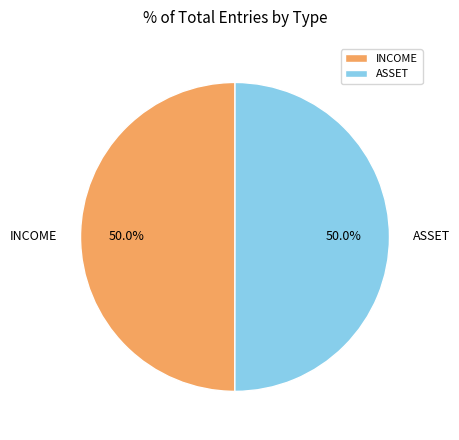

What portion of the pie excludes ASSET?

50.0%